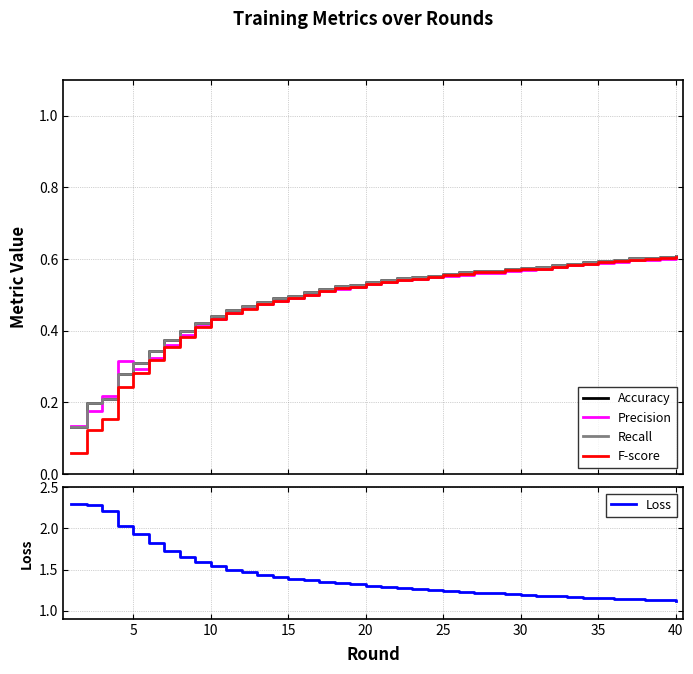

How many interior local peaks does the Precision series have?

2